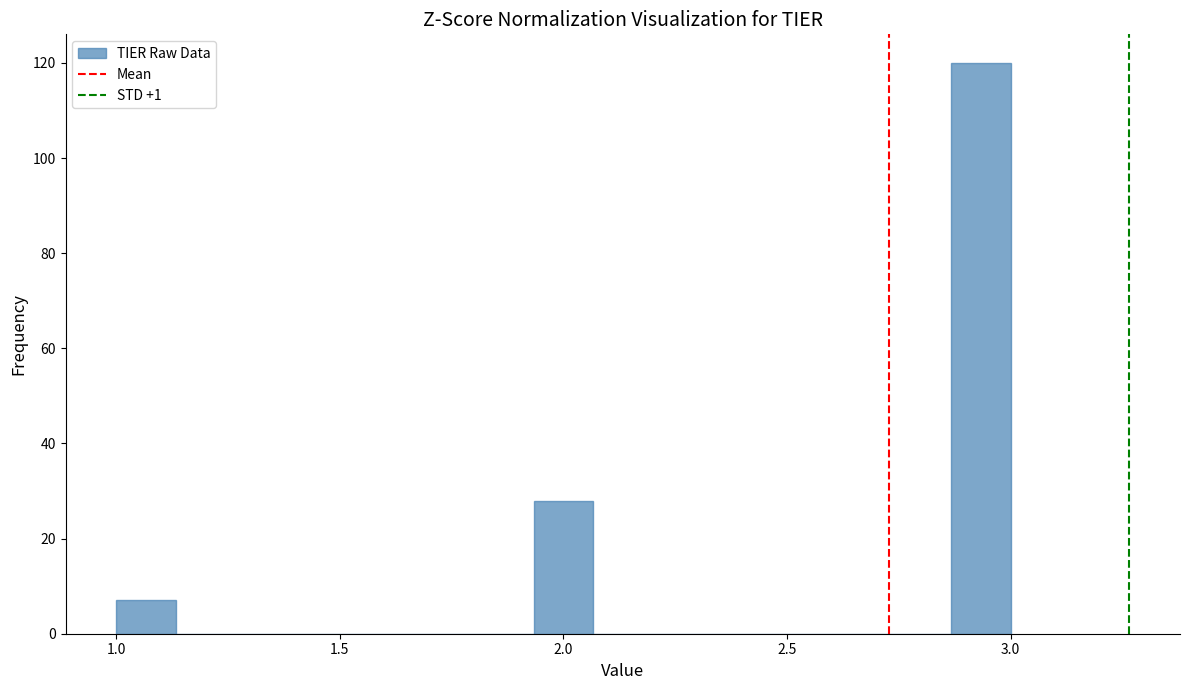

Read against the x-axis, roughly where is the centre of the tallest bar?

2.95